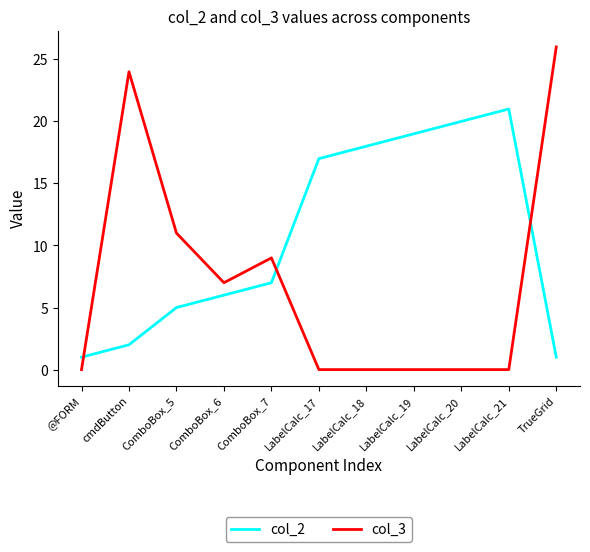

The value of col_3 at TrueGrid is 10. True or false?

False